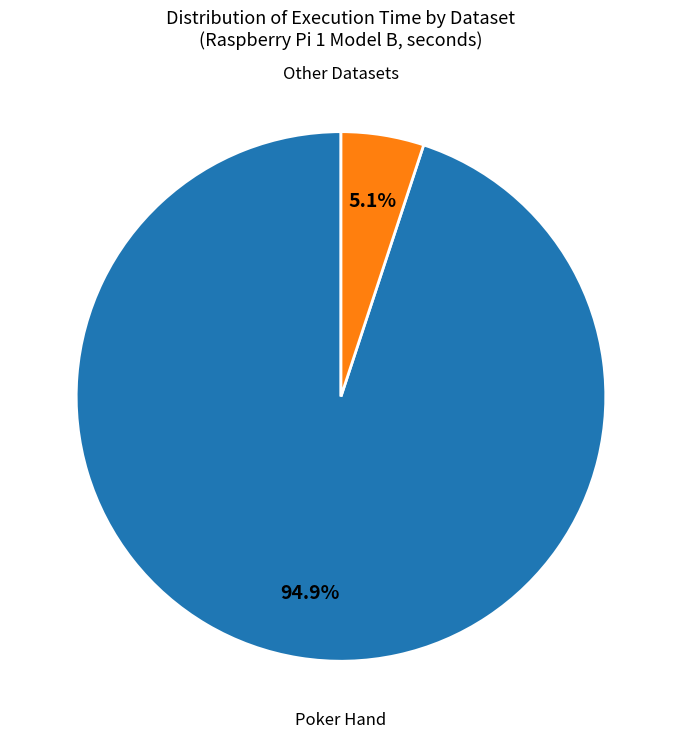

Which category has the biggest portion of the pie?

Poker Hand